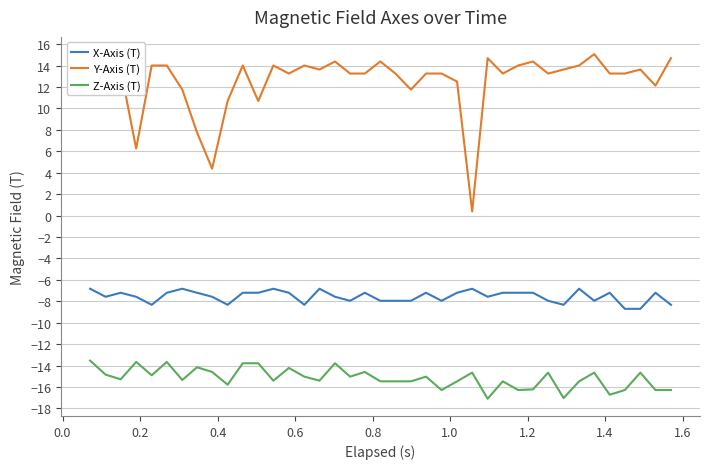

Which series has the largest total across all categories?

Y-Axis (T)